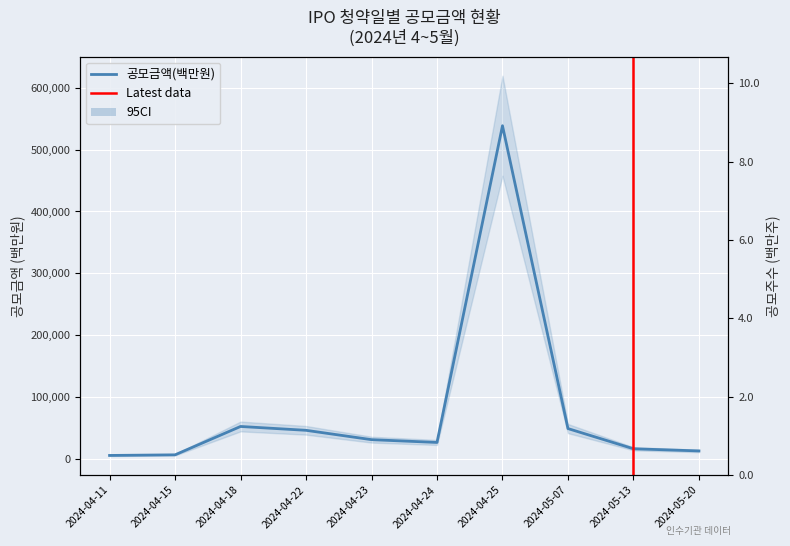

What is the sum of the 공모금액(백만원) values at 2024-04-15 and 2024-04-25?

545504.0